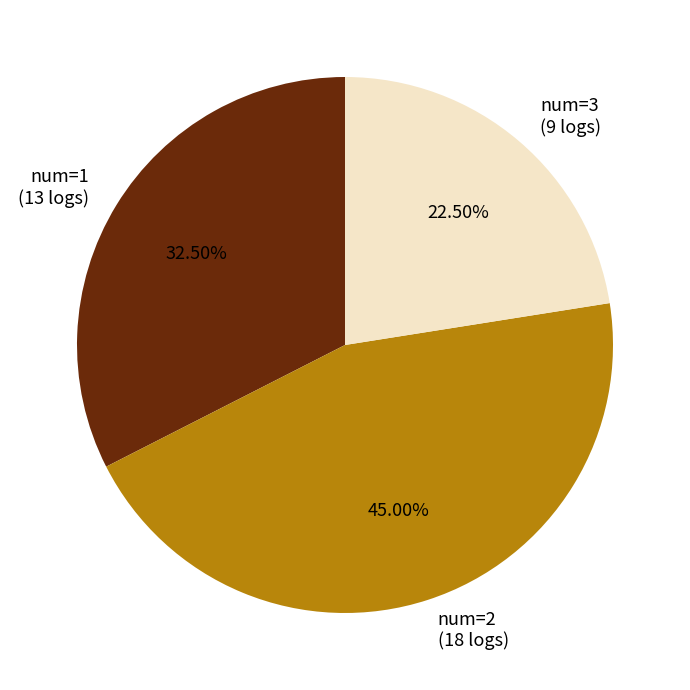

Rank the categories by value from highest to lowest.

num=2 (18 logs), num=1 (13 logs), num=3 (9 logs)